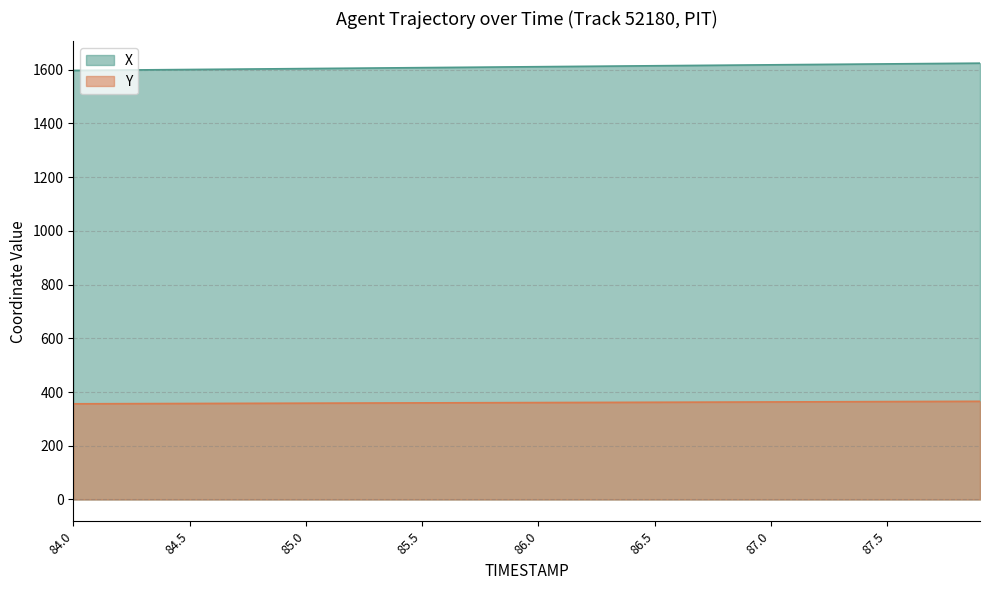

What is the label of the 24th point from the left?

86.3